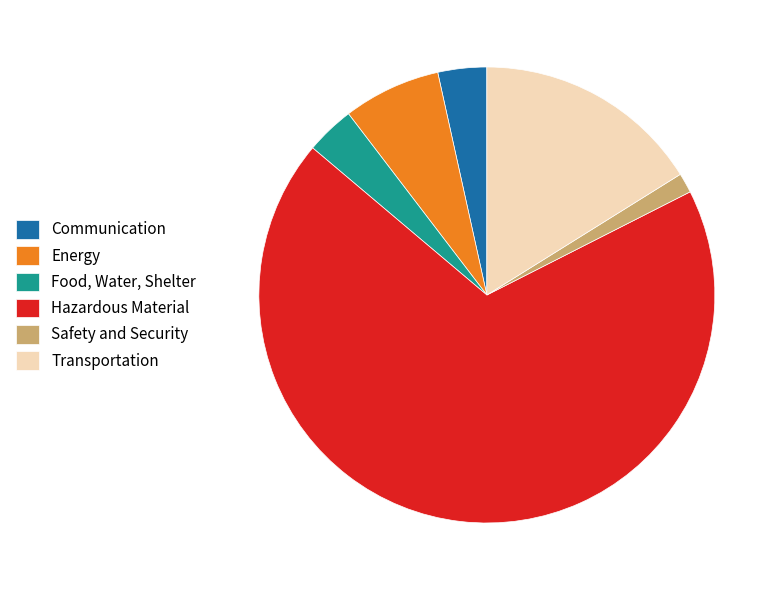

What is the largest slice in the pie chart?

Hazardous Material